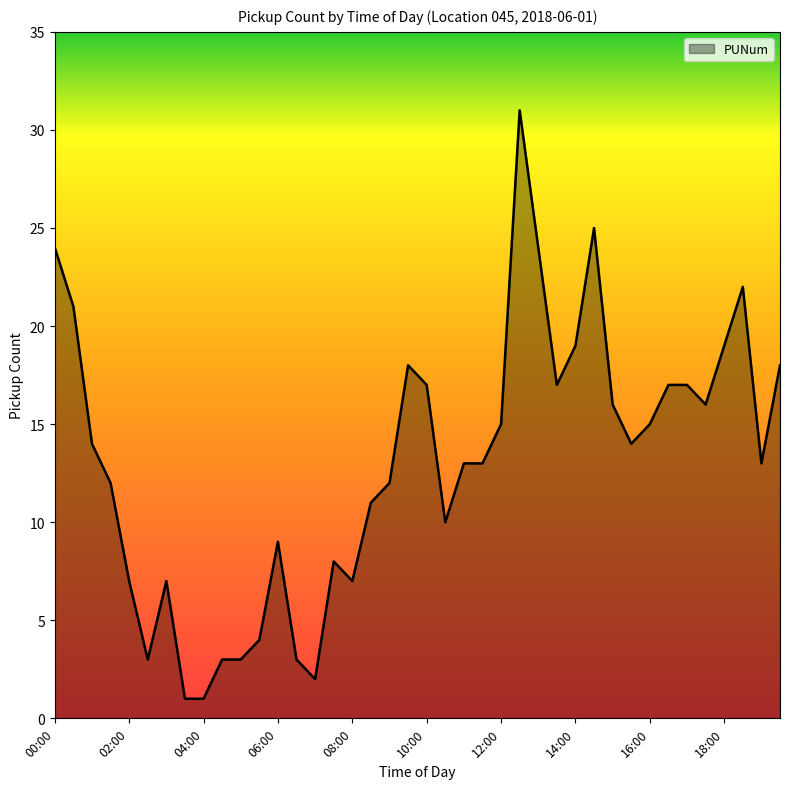

What is the maximum value shown in the chart?

31